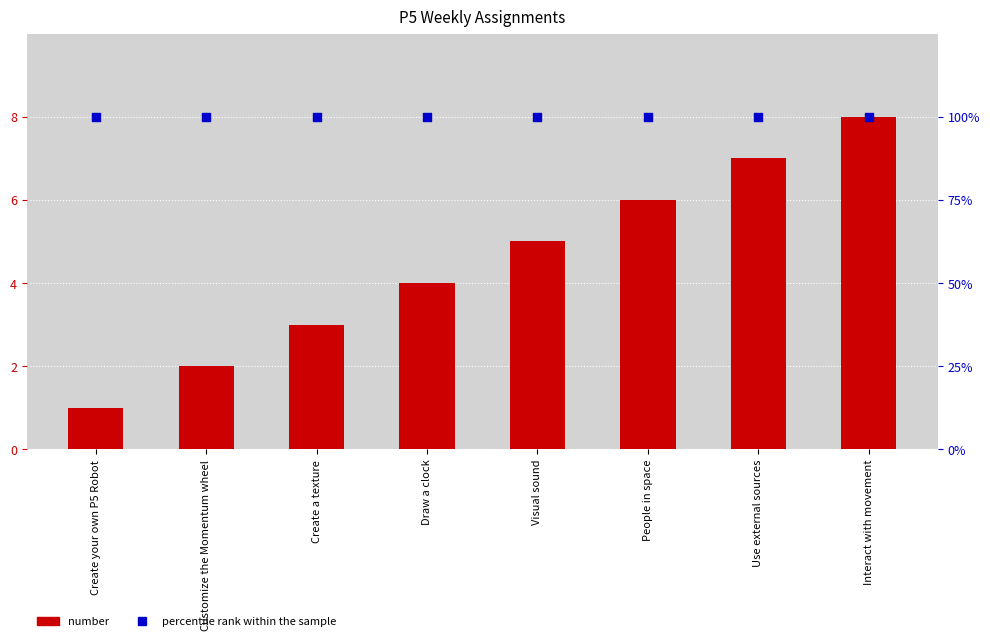

Which series has the largest total across all categories?

percentile rank within the sample